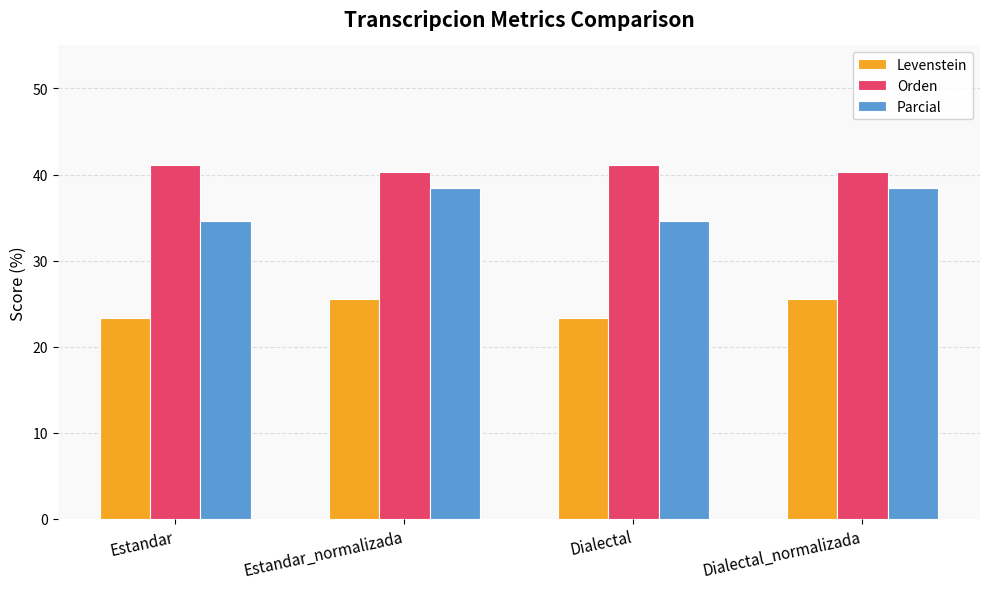

What is the lowest value of the Orden series?

40.3